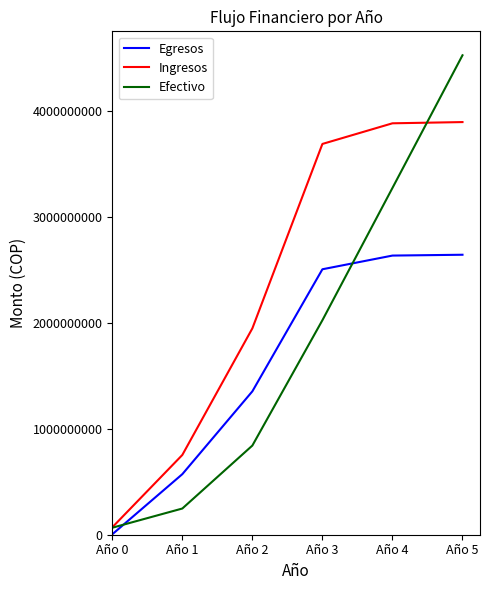

Is the value of Efectivo at Año 4 greater than the value of Ingresos at Año 3?

No